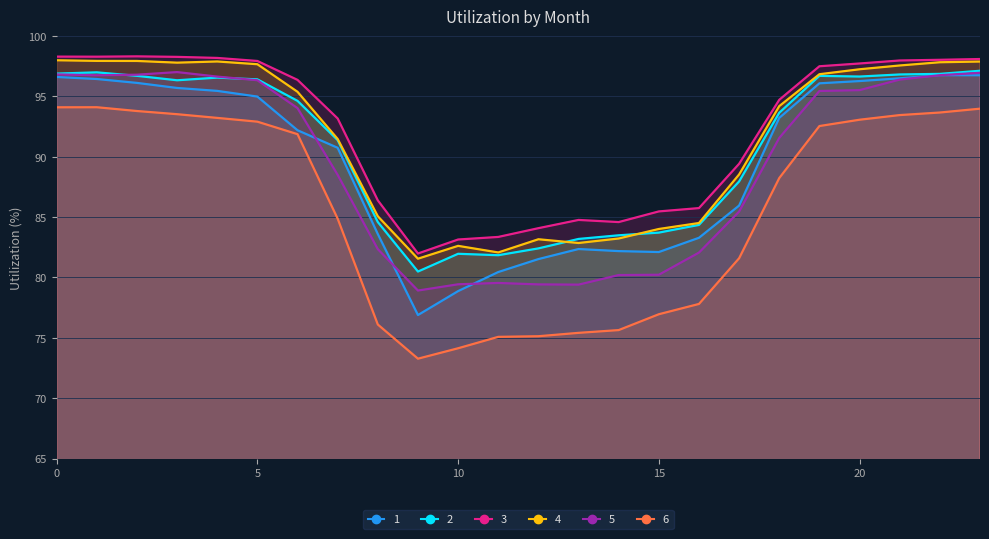

Which category has the lowest value in the 1 series?

9